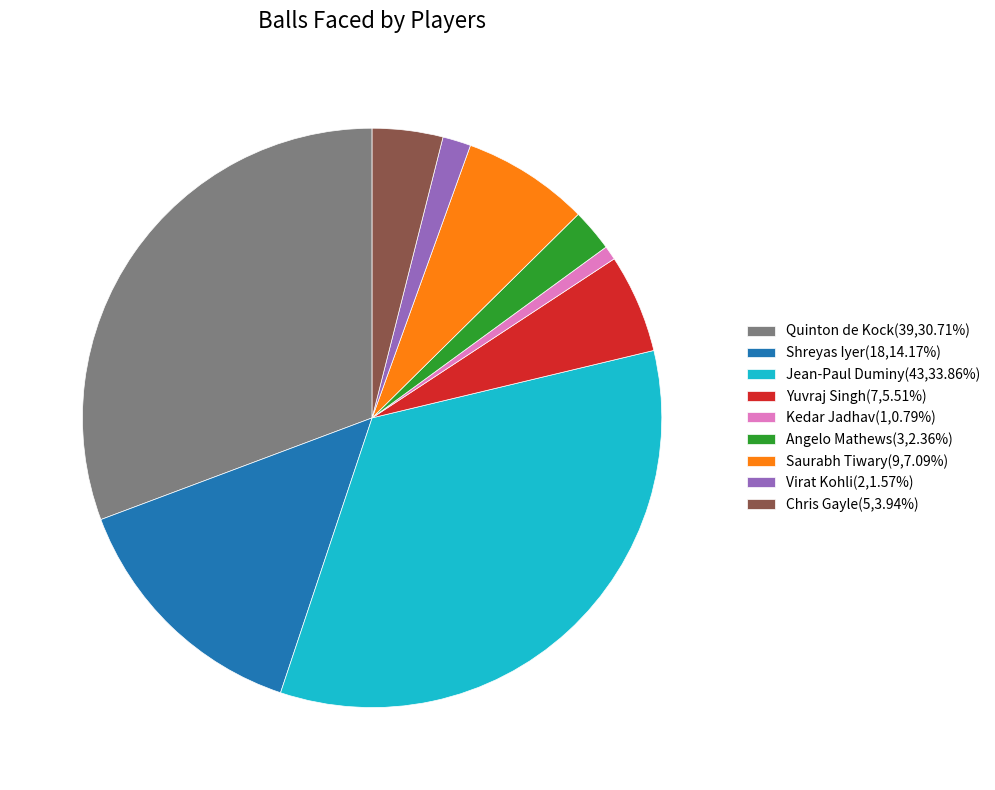

Combined, do Angelo Mathews(3,2.36%) and Saurabh Tiwary(9,7.09%) account for over 50%?

No